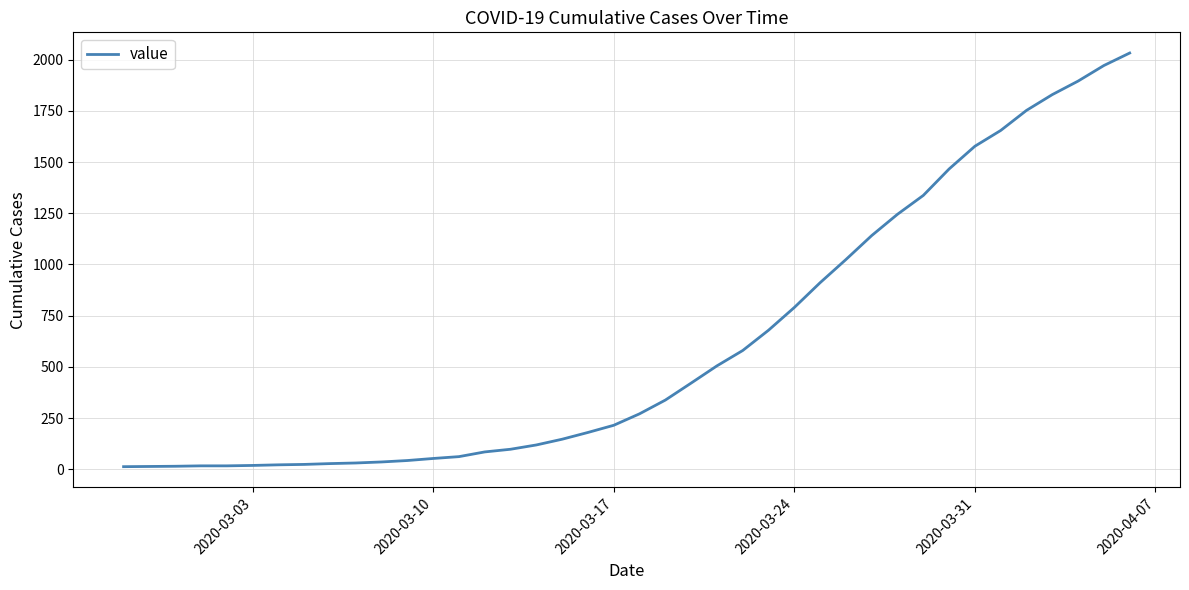

What is the greatest value displayed?

2032